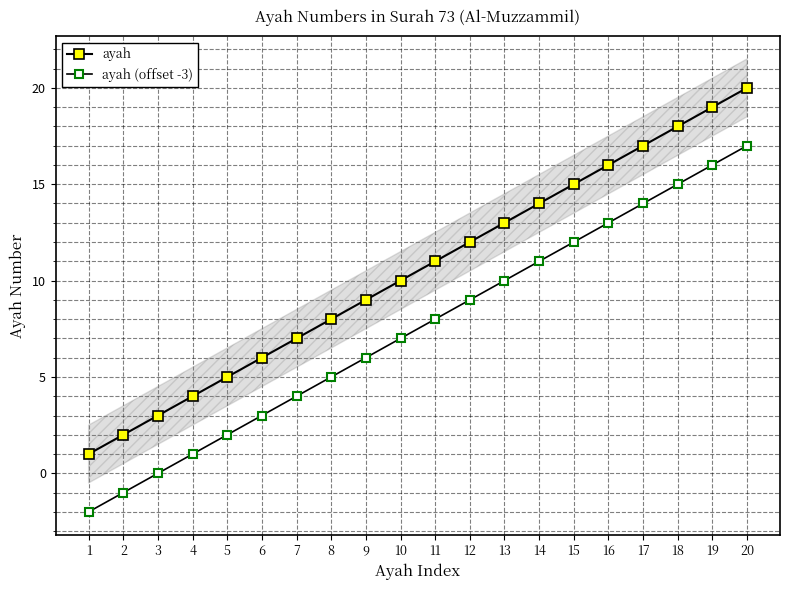

What is the total value across all series at 6?

9